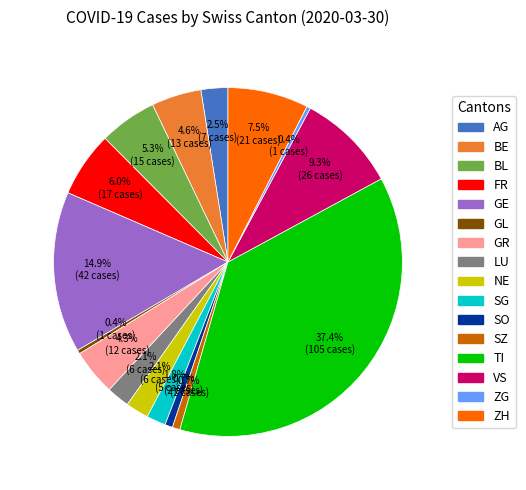

How many segments does this pie chart have?

16